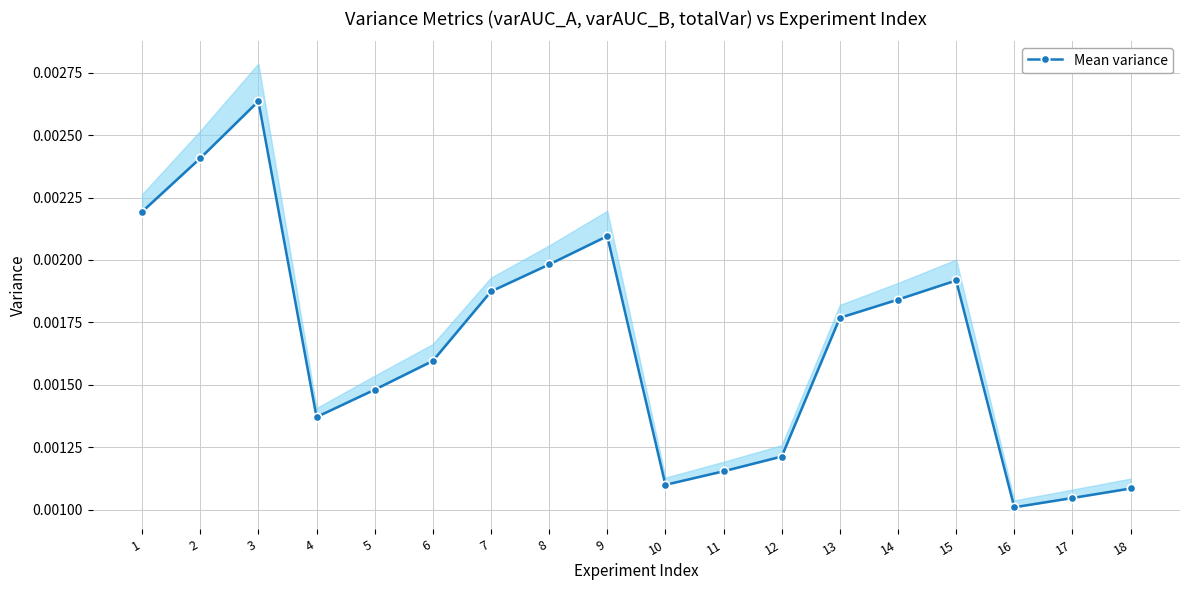

The value at 18 is 0.0. True or false?

True